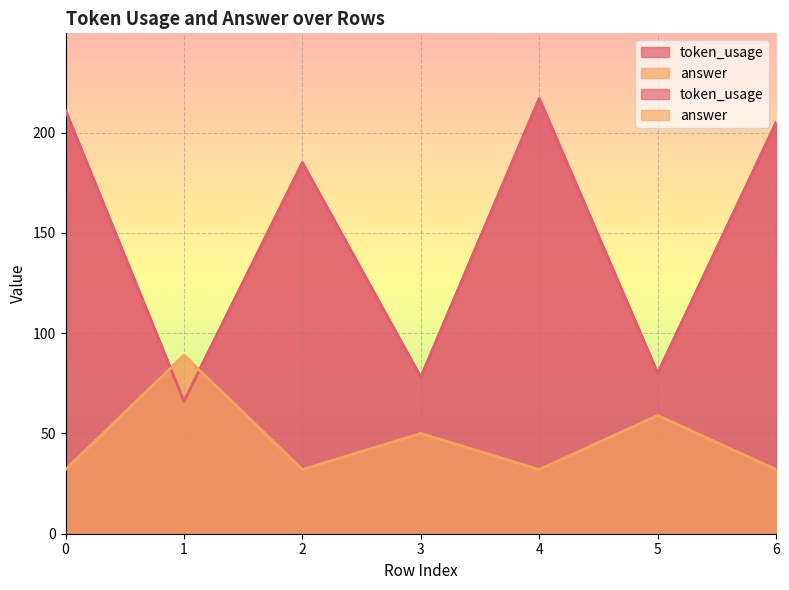

Reading right to left, transcribe all the data shown in this chart.

token_usage: 6=205	5=80	4=217	3=78	2=185	1=66	0=211
answer: 6=32	5=59	4=32	3=50	2=32	1=89	0=32